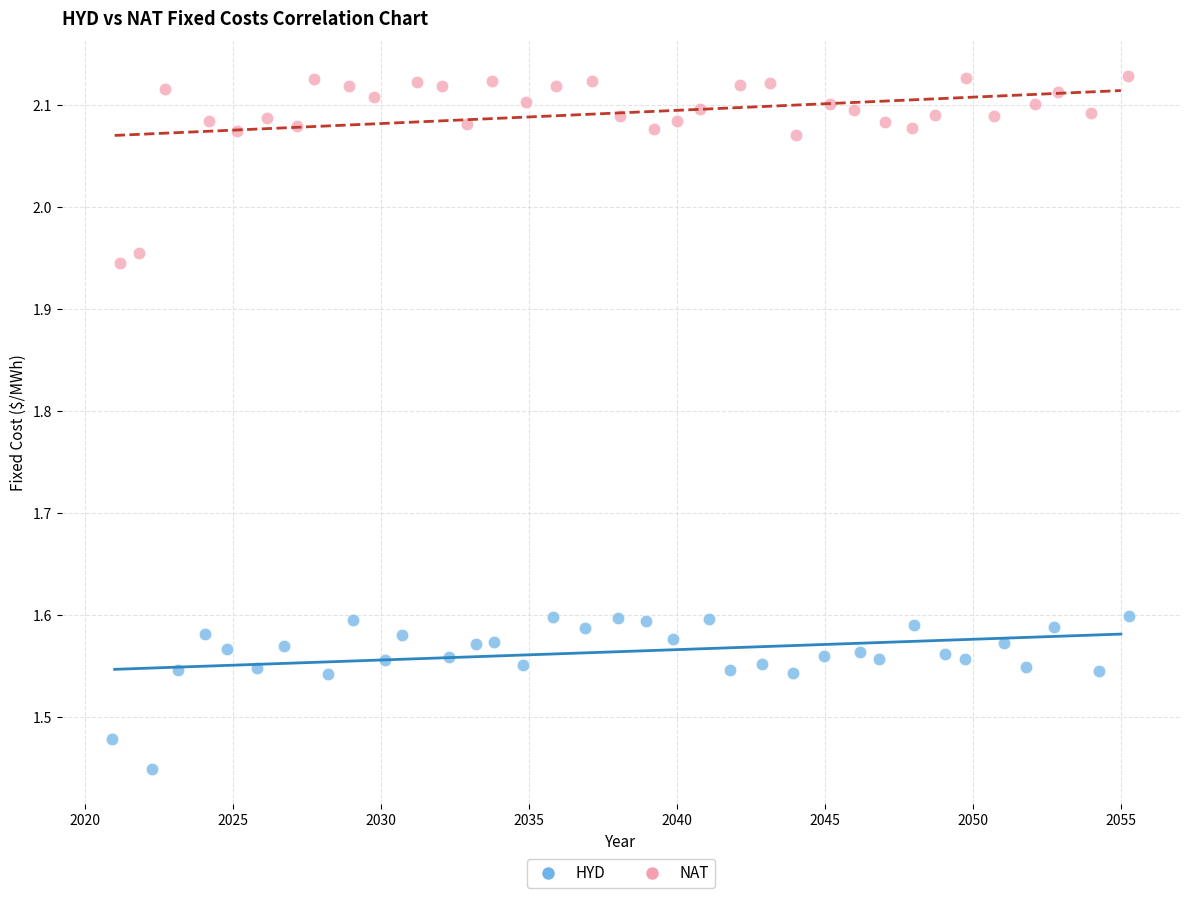

Which series reaches the minimum Y coordinate?

HYD